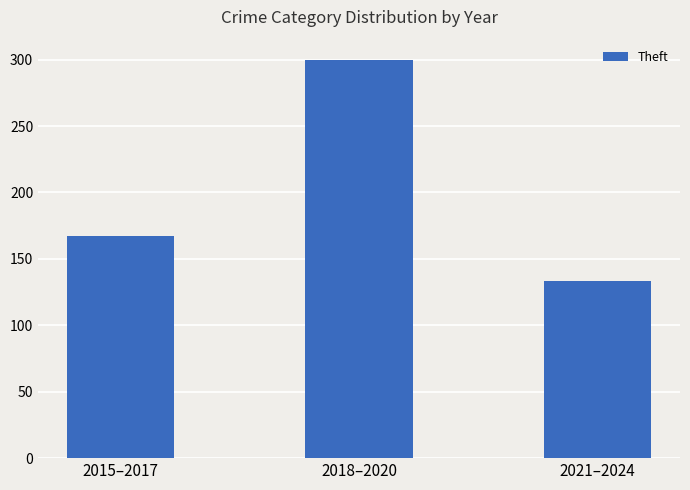

At which category does the chart reach its minimum across all series?

2021–2024